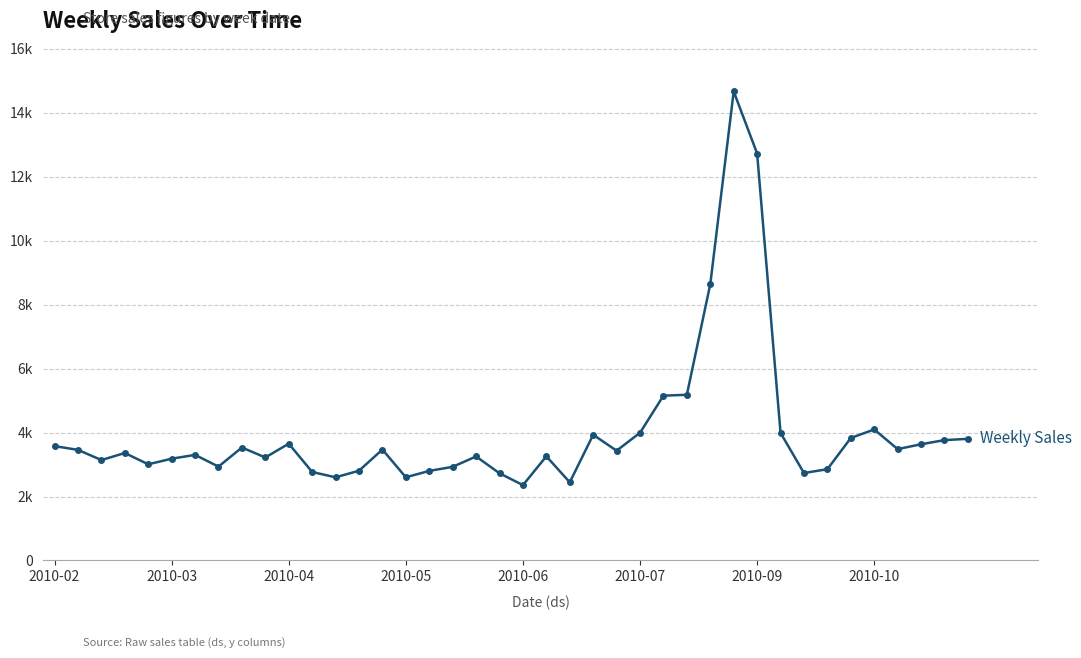

True or false: the data has more than 1 interior local peaks.

True